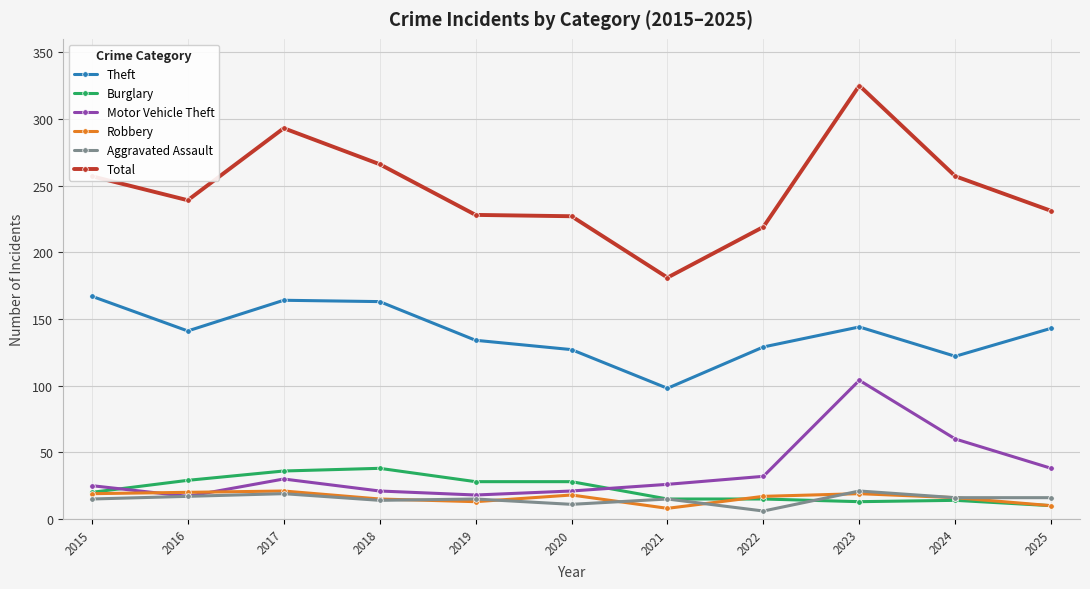

What is the highest value of the Theft series?

167